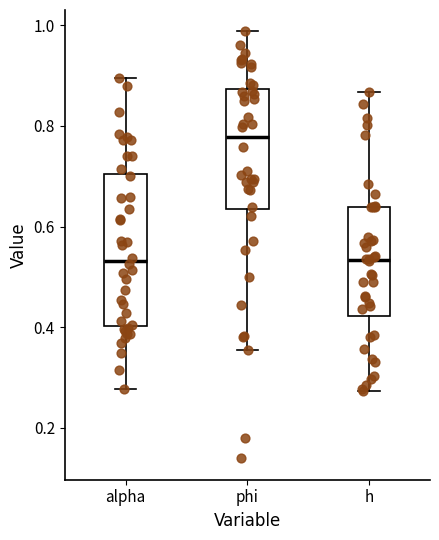

Where does the median line of the box for phi sit on the y-axis? The values are not printed on the chart, so give them approximately, as read against the axis.

0.78